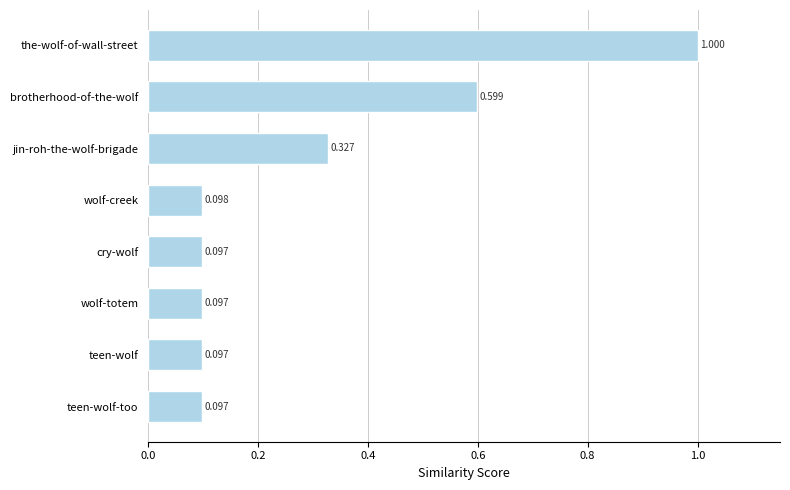

Count the number of categories in the chart.

8